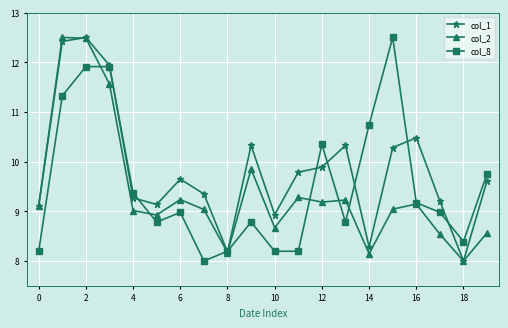

In col_1, how many points are higher than both neighbors (excluding endpoints)?

5